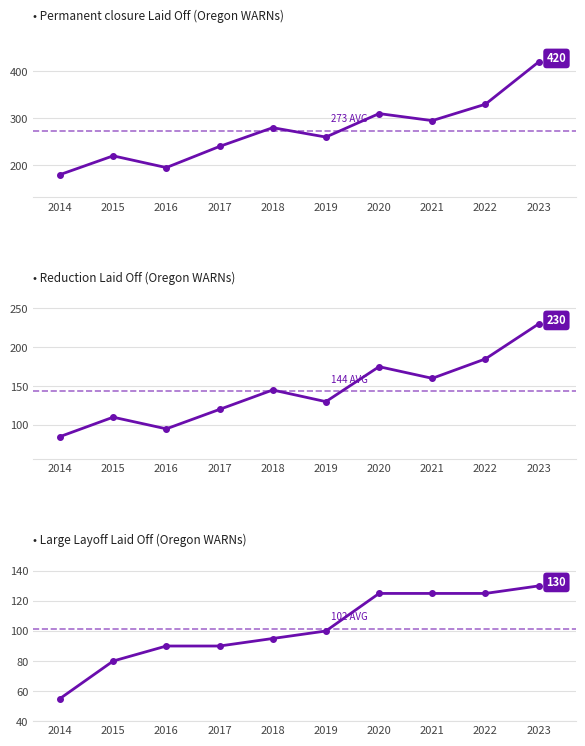

What value does the Permanent closure Laid Off (Oregon WARNs) series have at 2023, to the nearest 5?

420